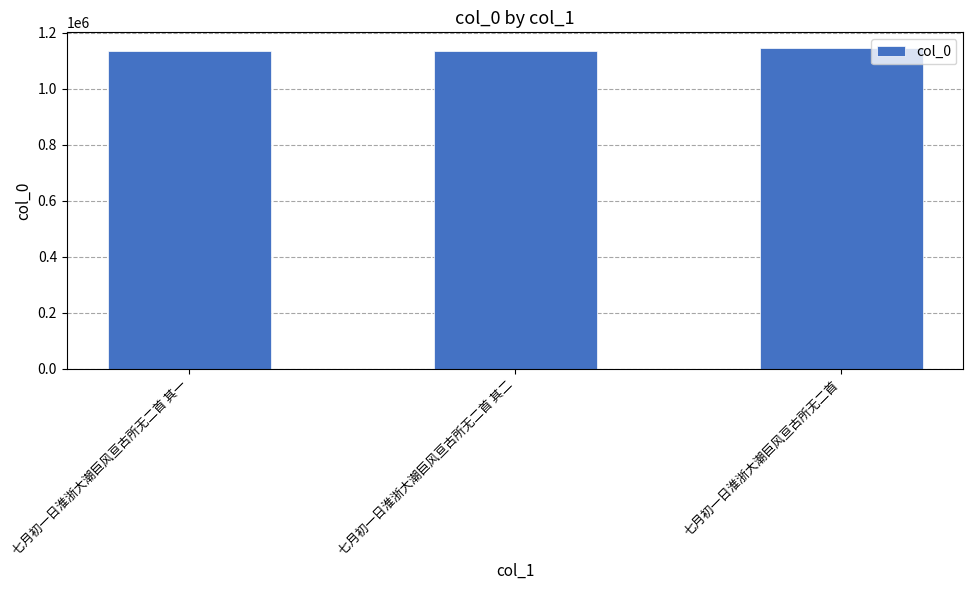

What is the difference between the maximum and minimum values?

8315